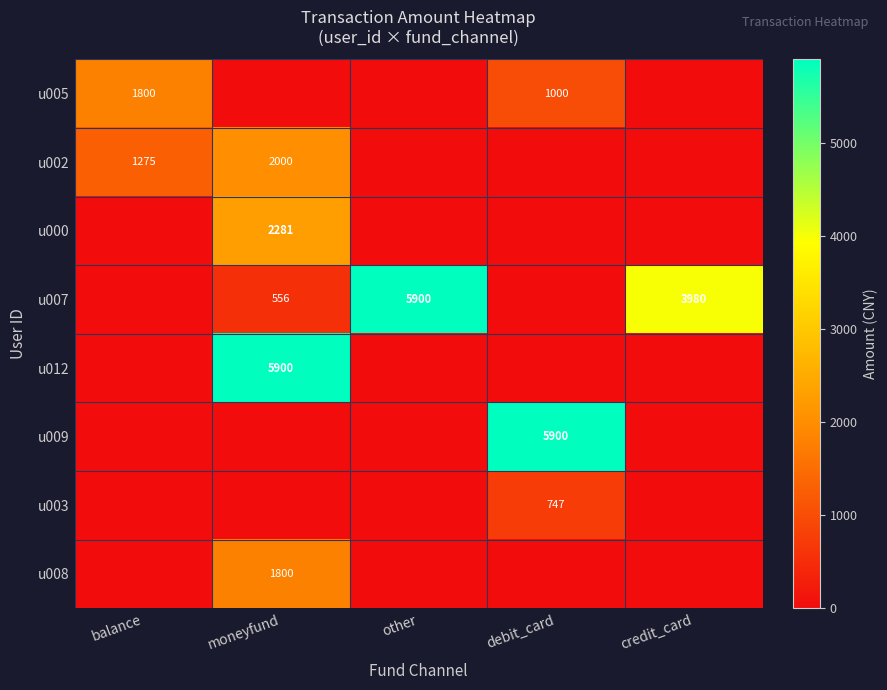

True or false: u002 has a value of 2000 at moneyfund.

True